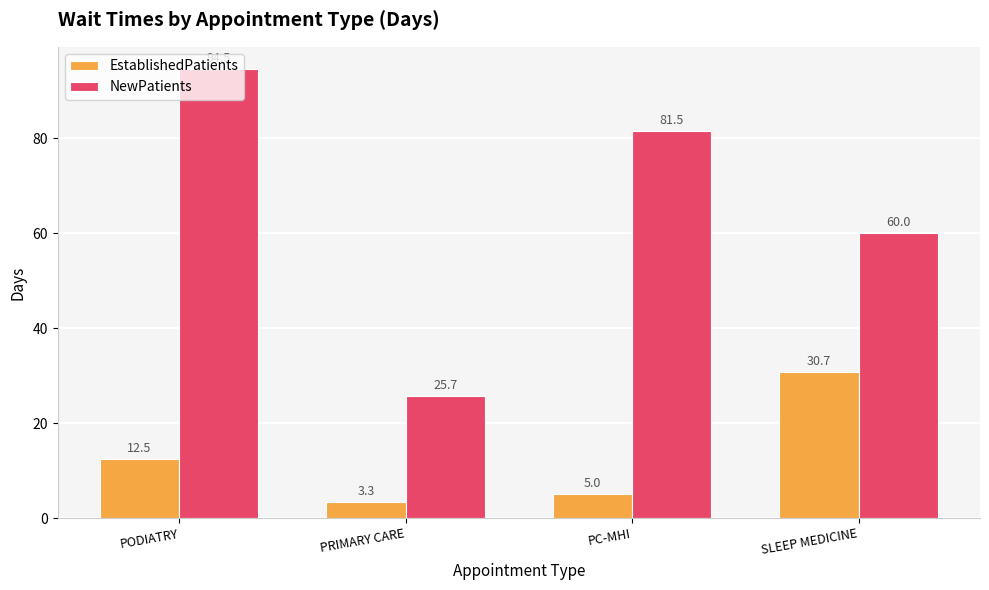

What is the average value of the EstablishedPatients series?

12.9